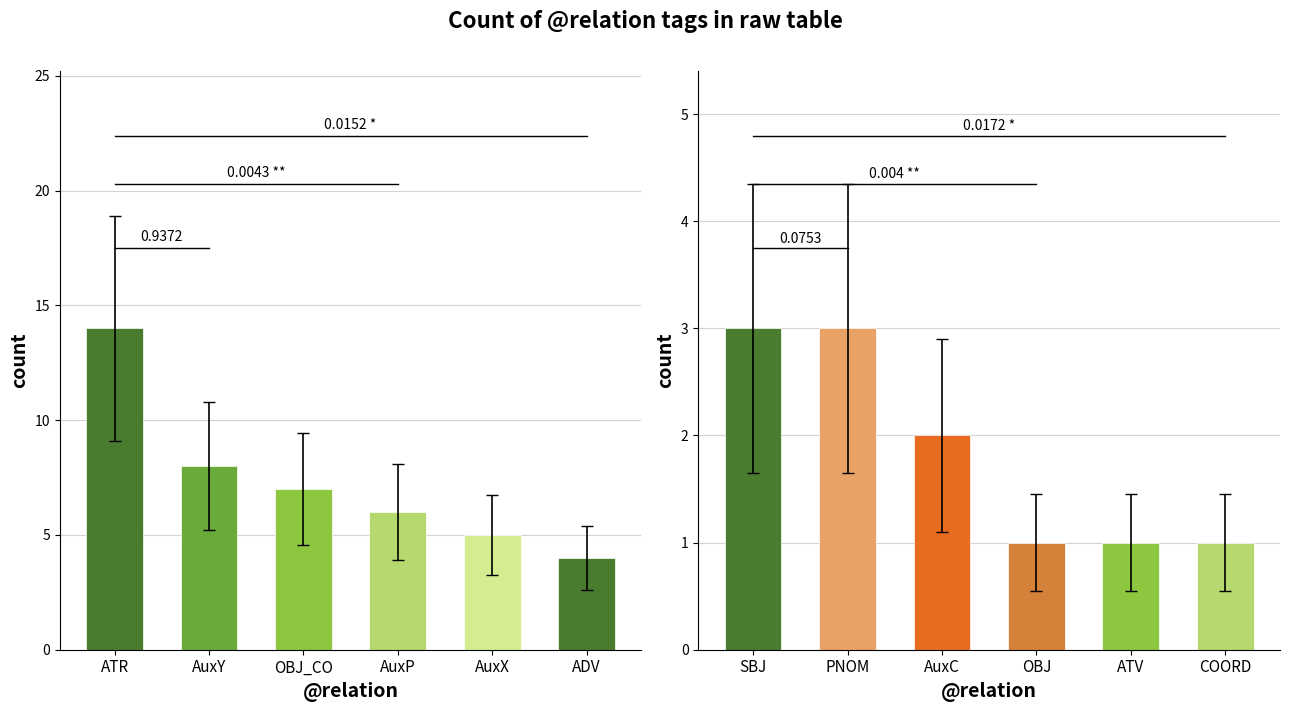

What is the label of the 1st bar from the right?

ADV